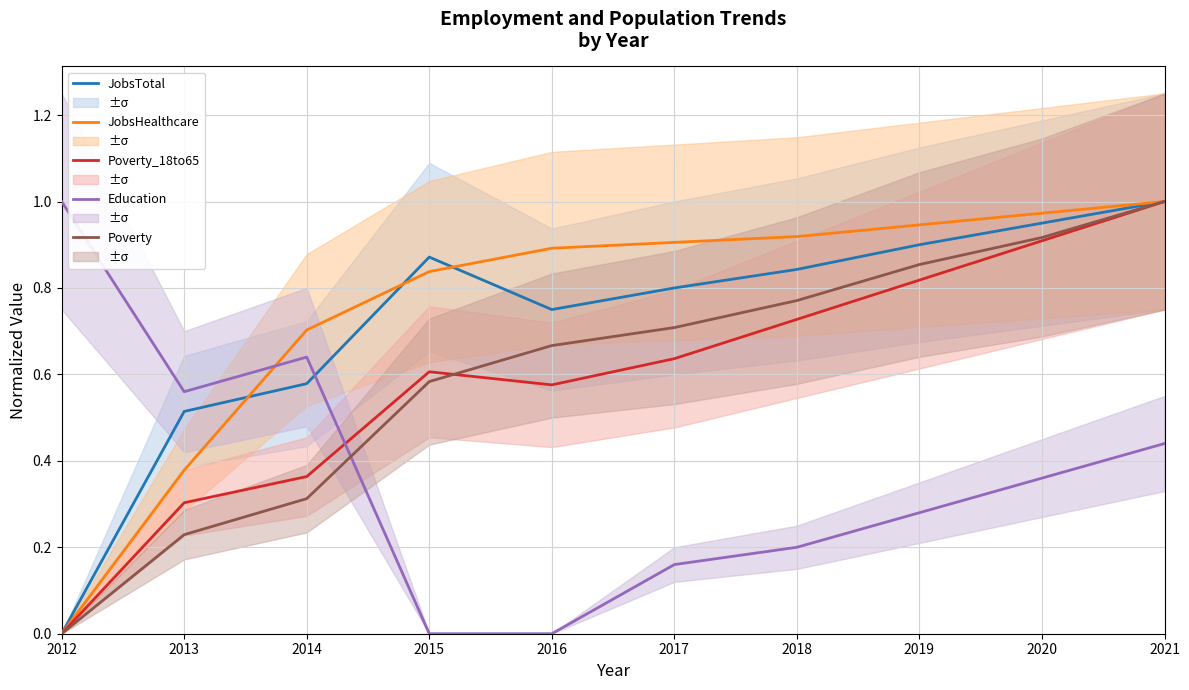

Where is Poverty_18to65 nearest to the value 0?

2012